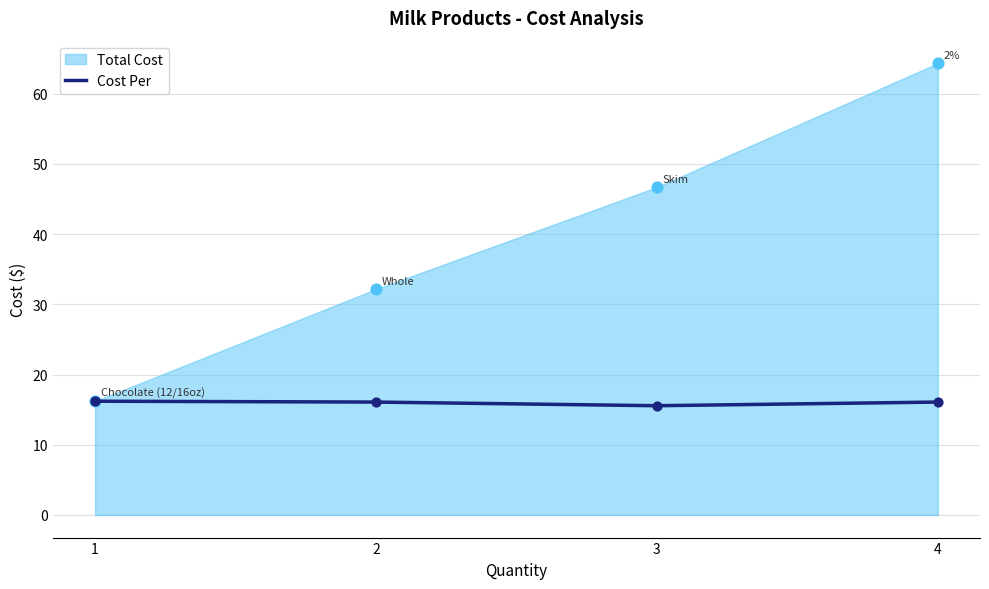

Approximately how many times larger is the value at 2 compared to 4?

1.0